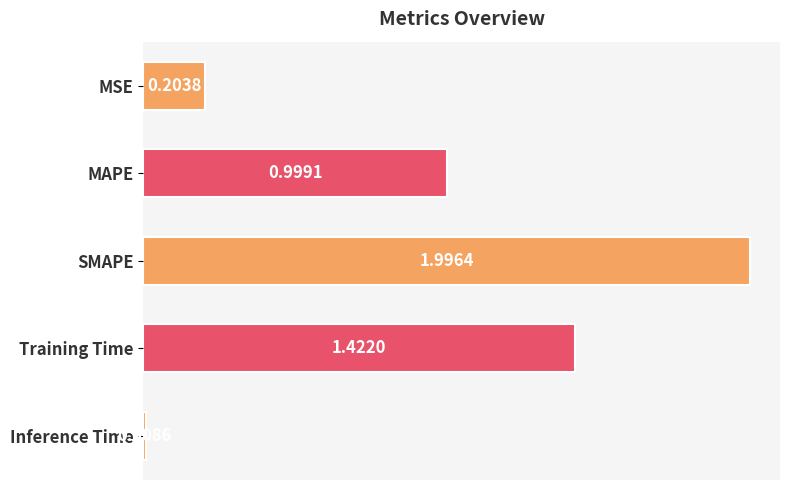

At which label is the value closest to 1?

MAPE